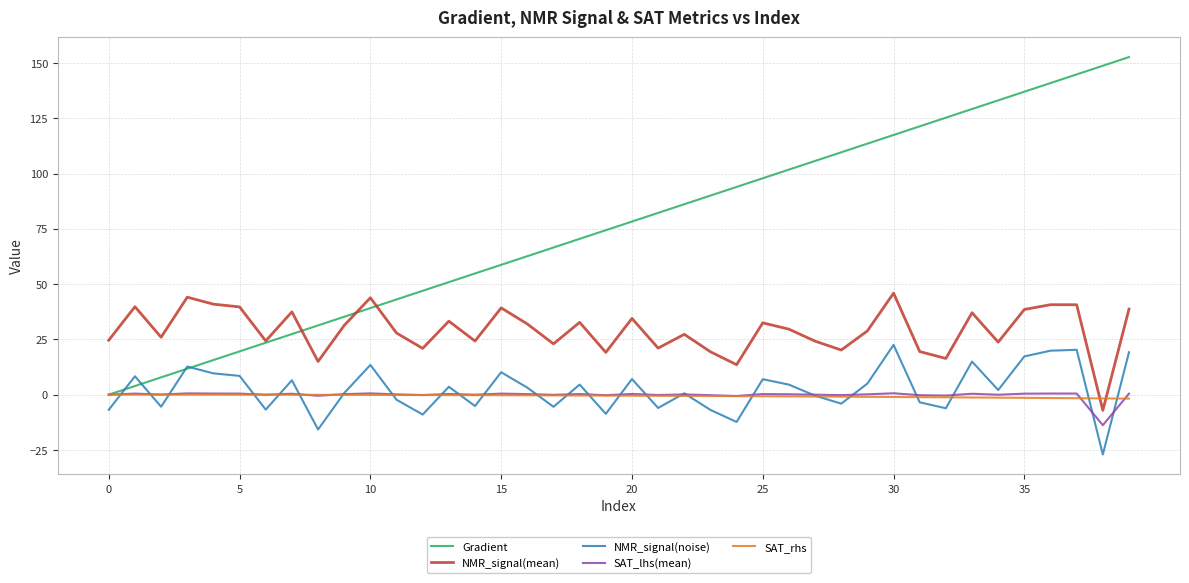

How many times do SAT_rhs and NMR_signal(mean) cross each other?

2